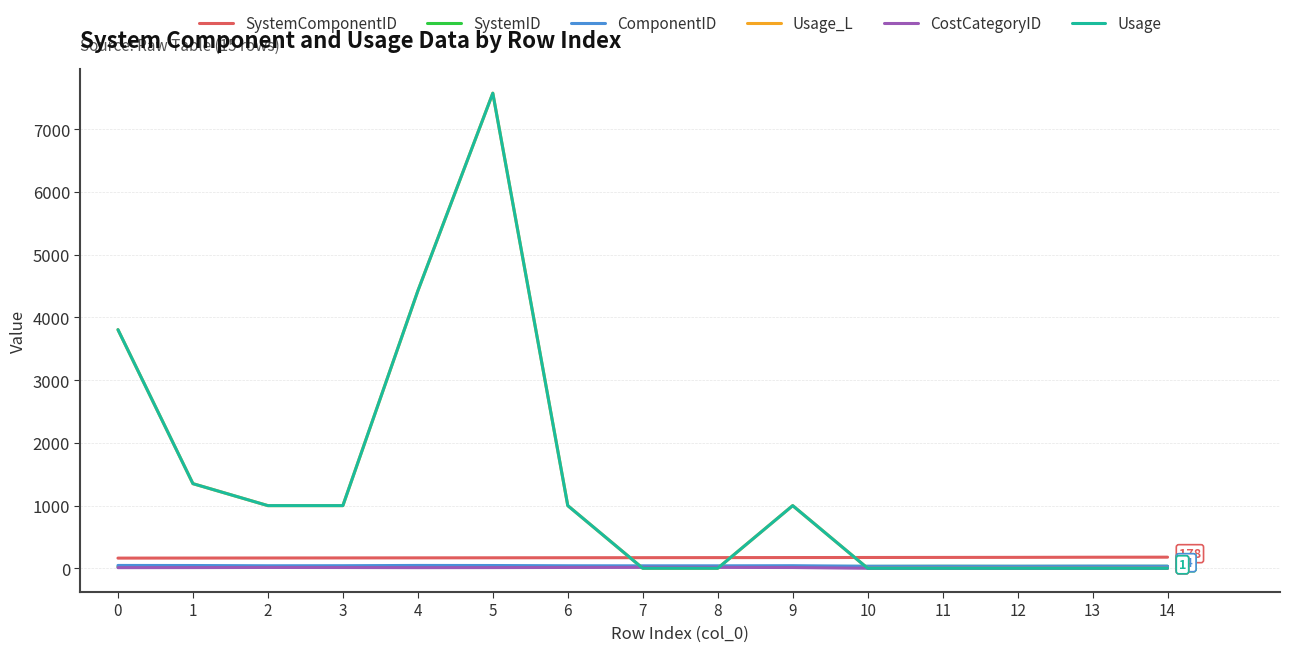

The ComponentID series shows 45.0 at 5. True or false?

True